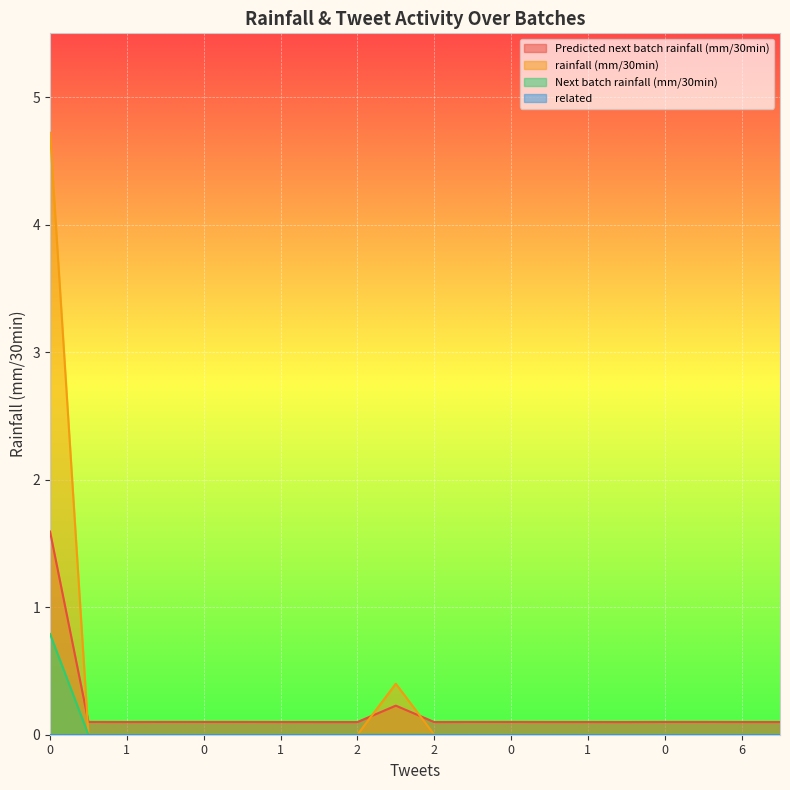

What is the sum of the Predicted next batch rainfall (mm/30min) values at 0 and 0?

0.2